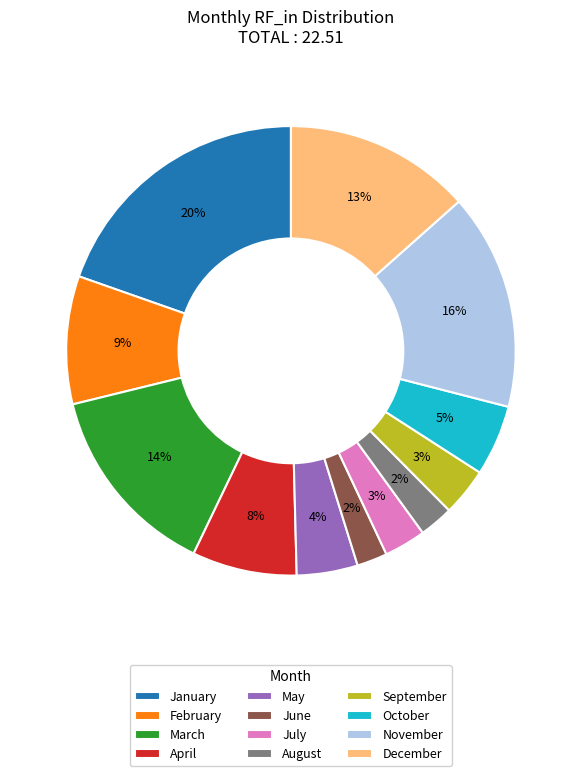

To the nearest percent, what is the difference between the December and May slice percentages?

9%